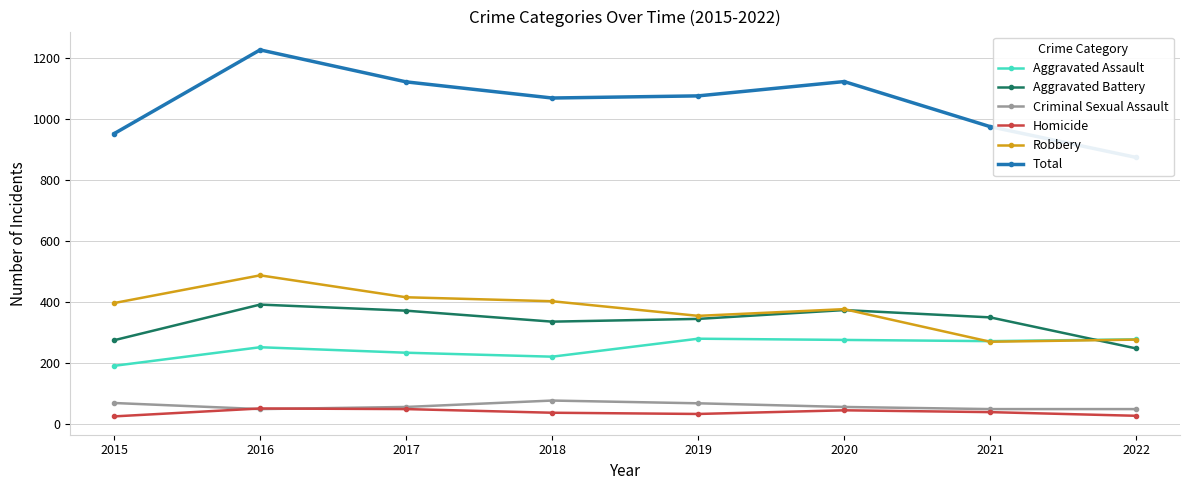

What are all the series names shown in the legend?

Aggravated Assault, Aggravated Battery, Criminal Sexual Assault, Homicide, Robbery, Total